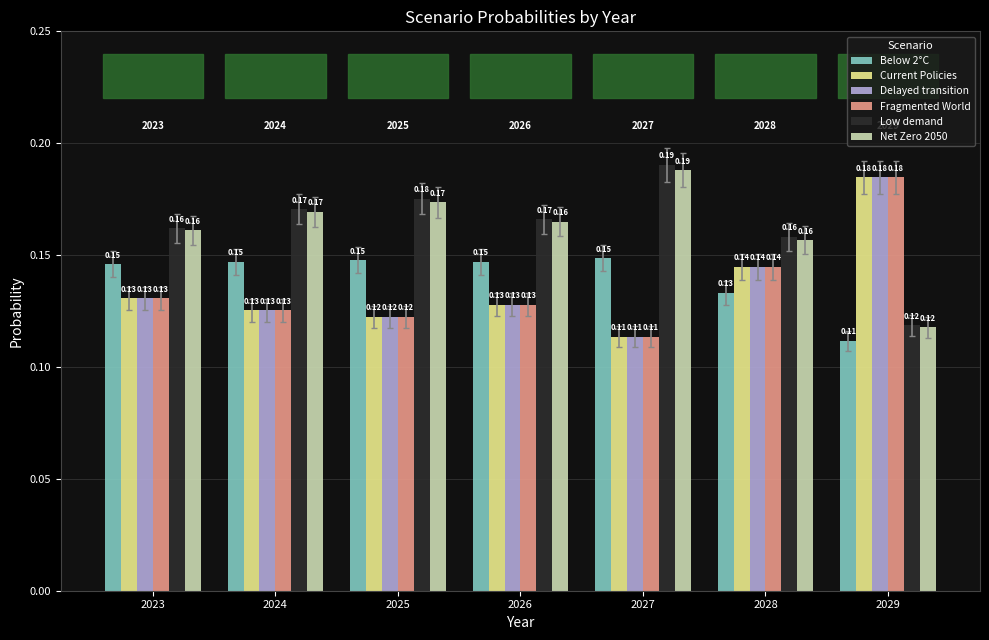

Where is Low demand nearest to the value 0?

2029